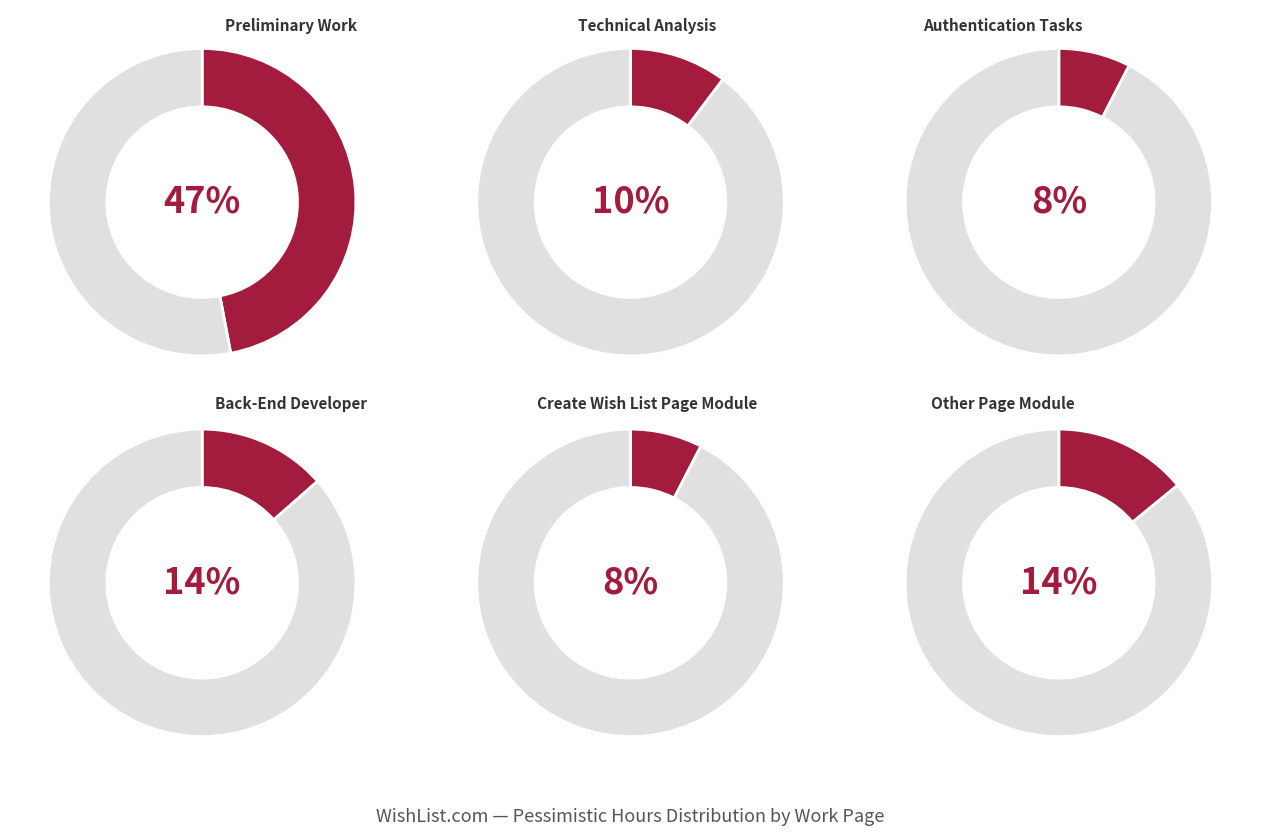

Is it true that Create Wish List Page Module is 8% of the pie?

True